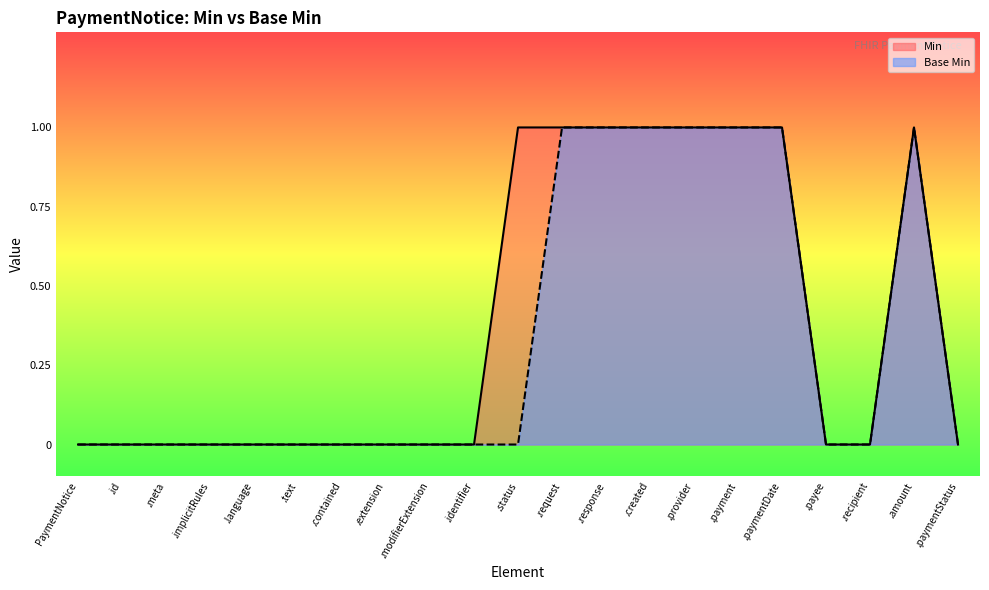

The value of Min at .provider is 0. True or false?

False